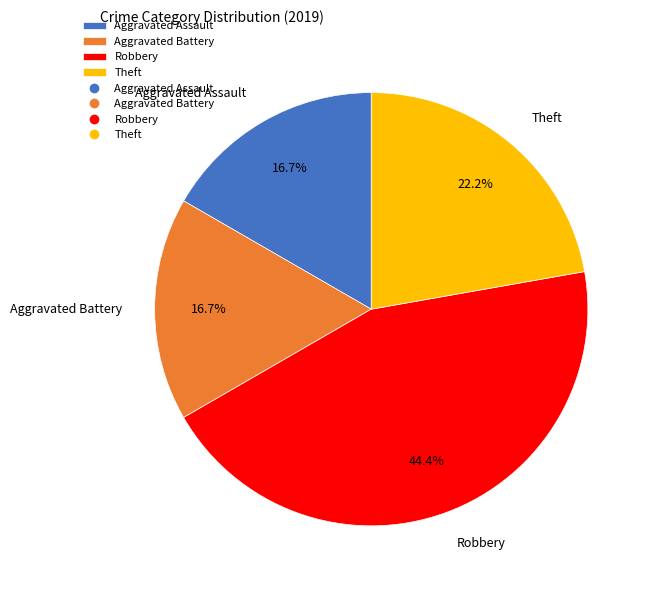

Count the number of slices in the pie.

4